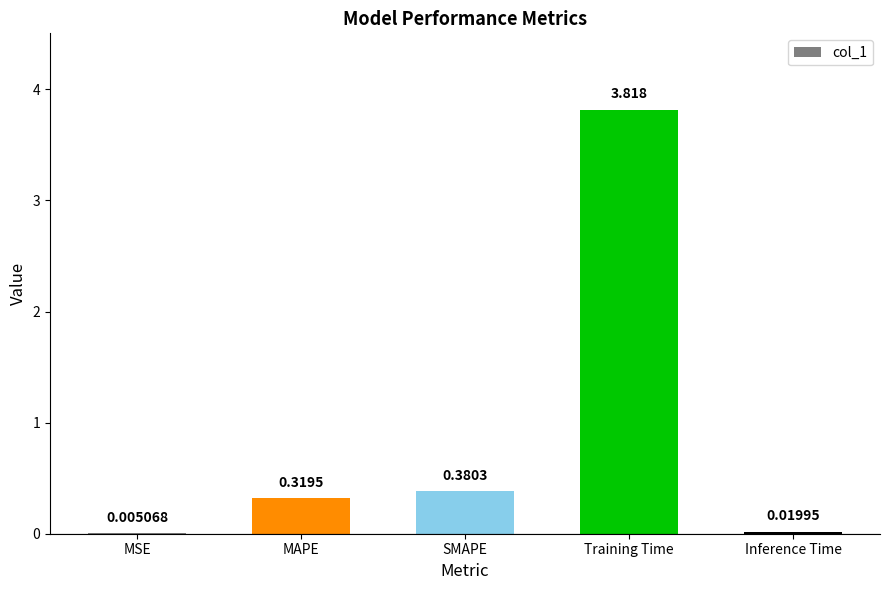

Between Inference Time and SMAPE, which is larger?

SMAPE